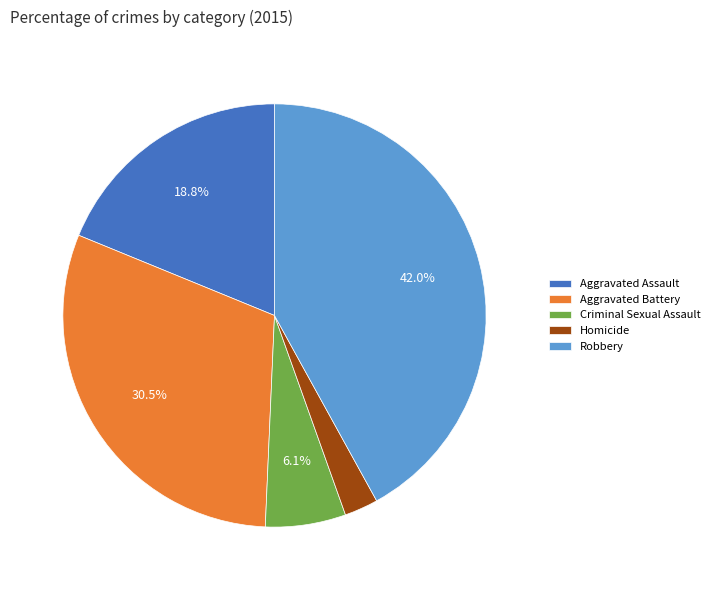

How much of the chart is everything except Aggravated Assault?

81.2%